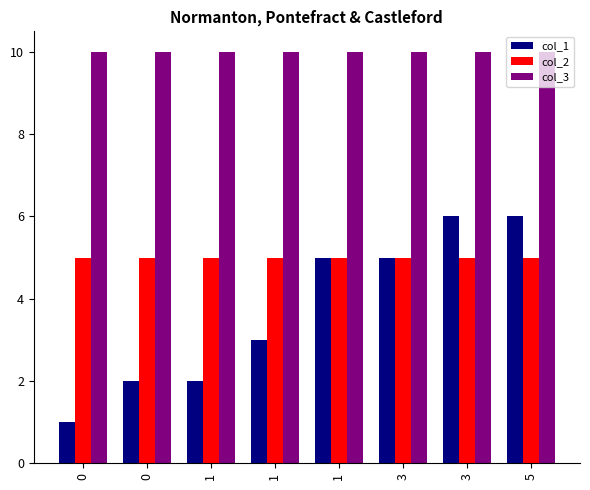

At which category is the sum across all series the highest?

3